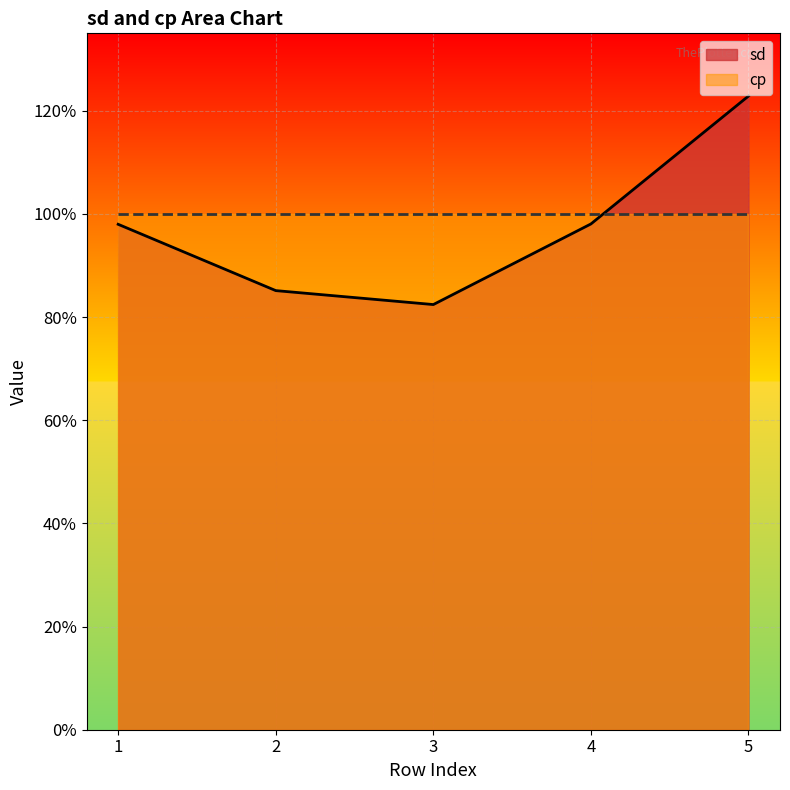

Rank the categories by value from highest to lowest.

5, 4, 1, 2, 3